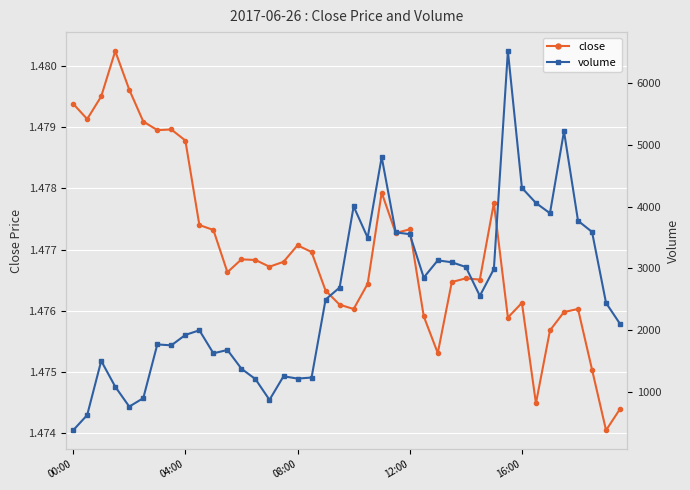

At which category does the chart reach its minimum across all series?

38